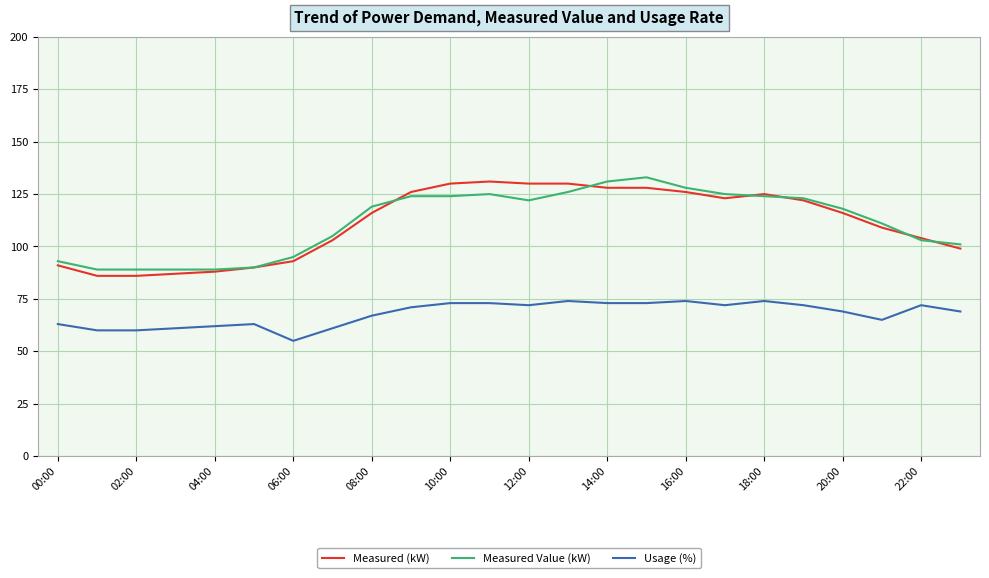

Which series has the largest range (max minus min)?

Measured (kW)